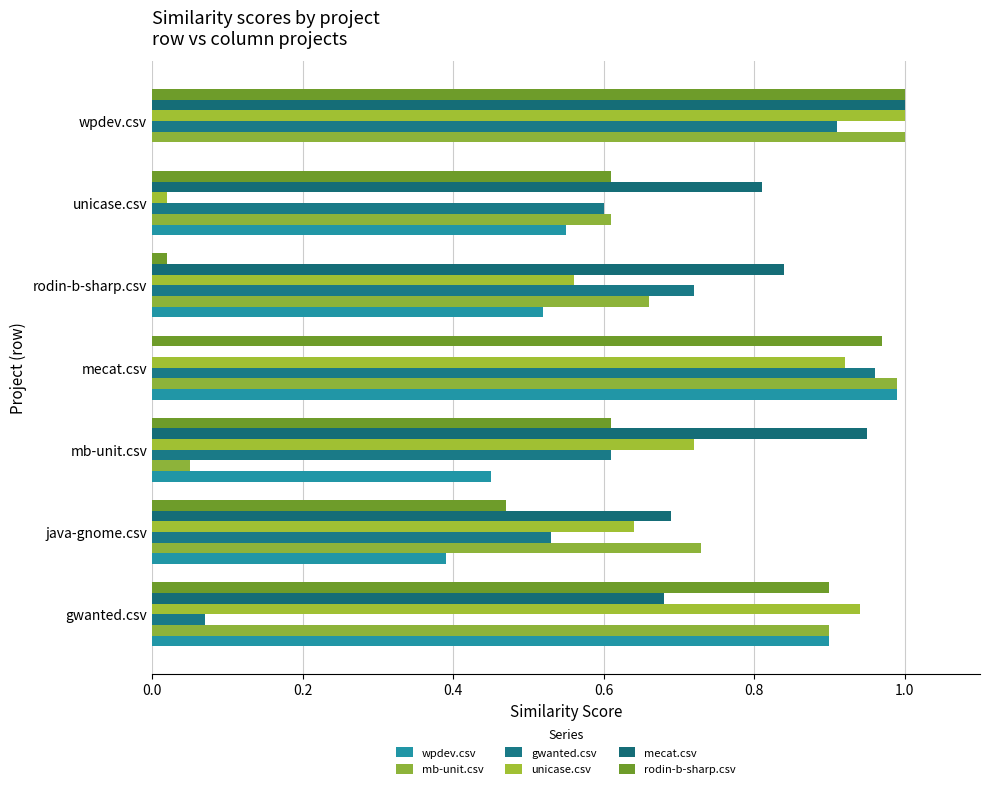

At which category is the sum across all series the highest?

wpdev.csv